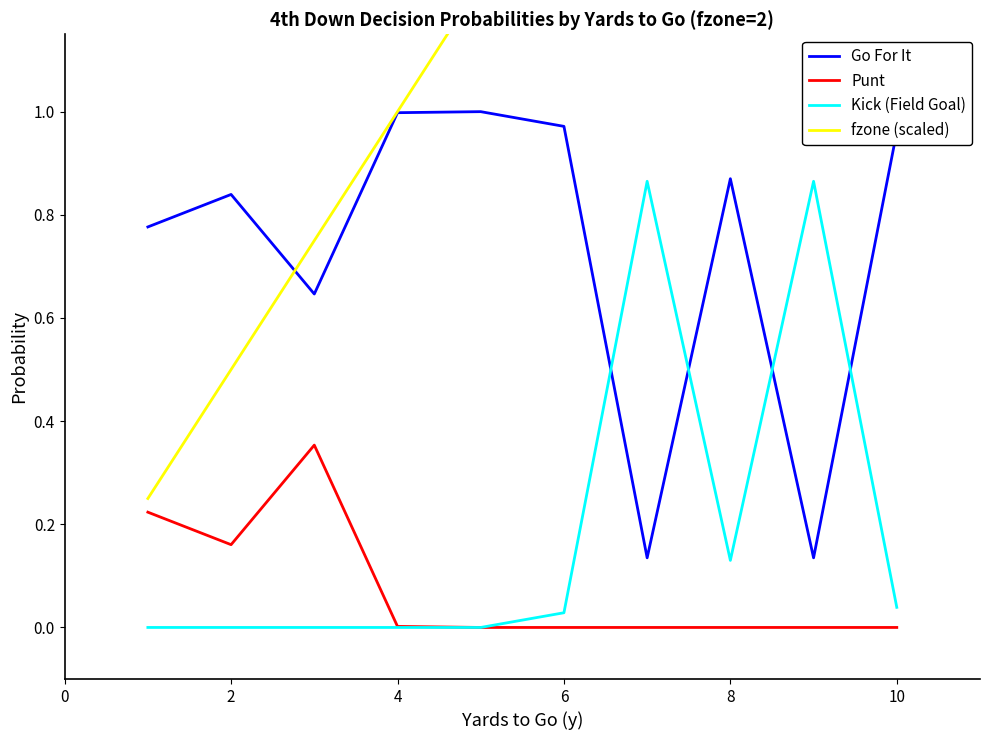

Reading left to right, transcribe all the data shown in this chart.

Go For It: 0.8	0.8	0.6	1.0	1.0	1.0	0.1	0.9	0.1	1.0
Punt: 0.2	0.2	0.4	0.0	0.0	0.0	0.0	0.0	0.0	0.0
Kick (Field Goal): 0.0	0.0	0.0	0.0	0.0	0.0	0.9	0.1	0.9	0.0
fzone (scaled): 0.2	0.5	0.8	1.0	1.2	1.5	1.8	2.0	2.2	2.5